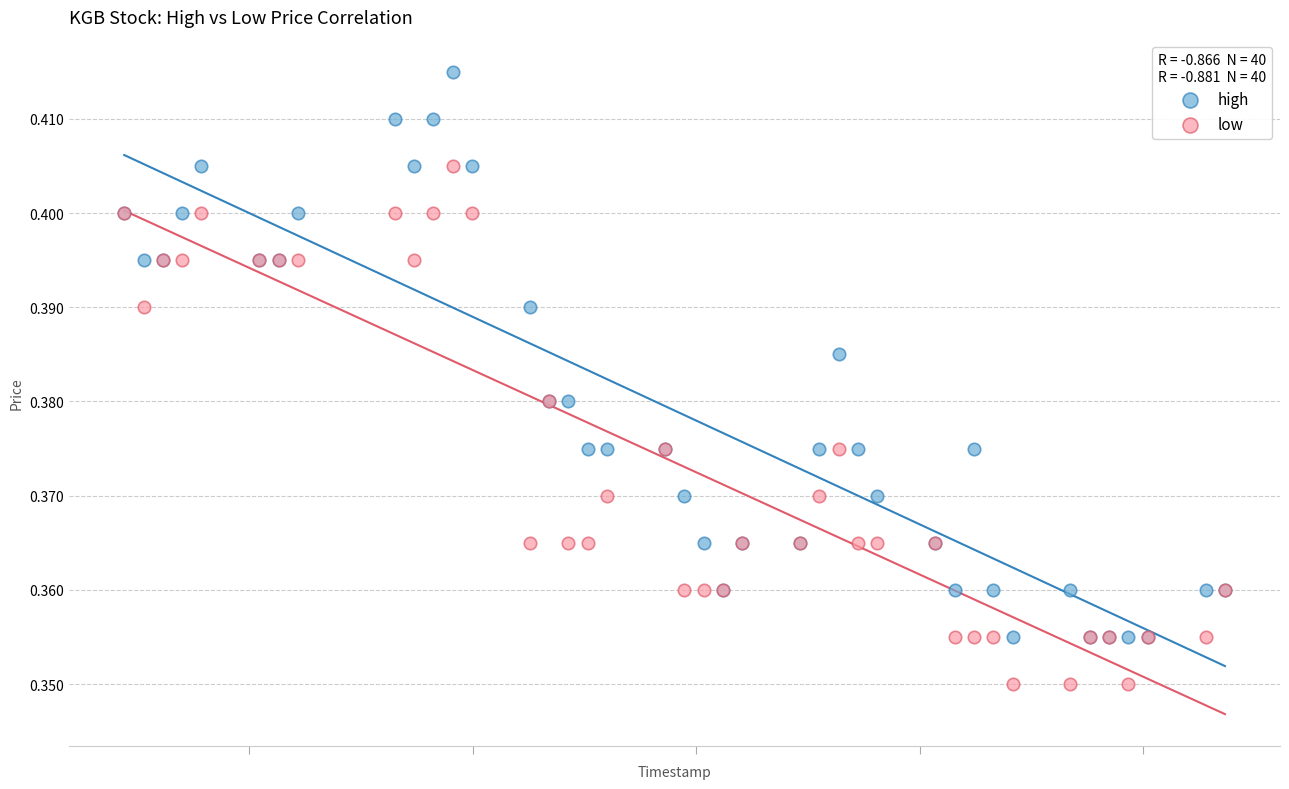

Which series reaches the minimum Y coordinate?

low